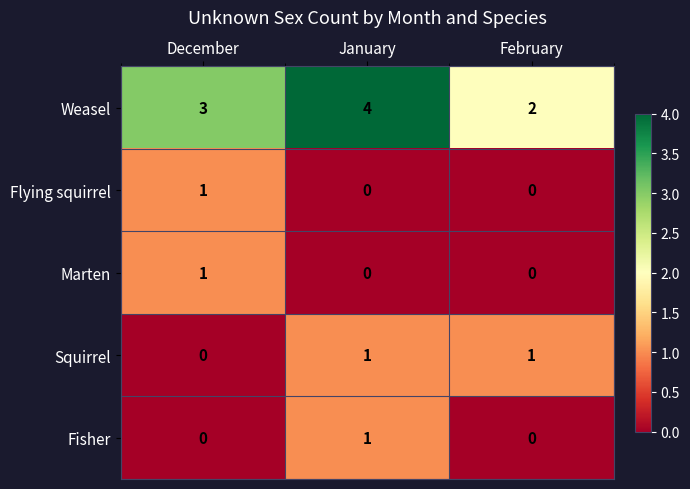

At which category is the sum across all series the highest?

January